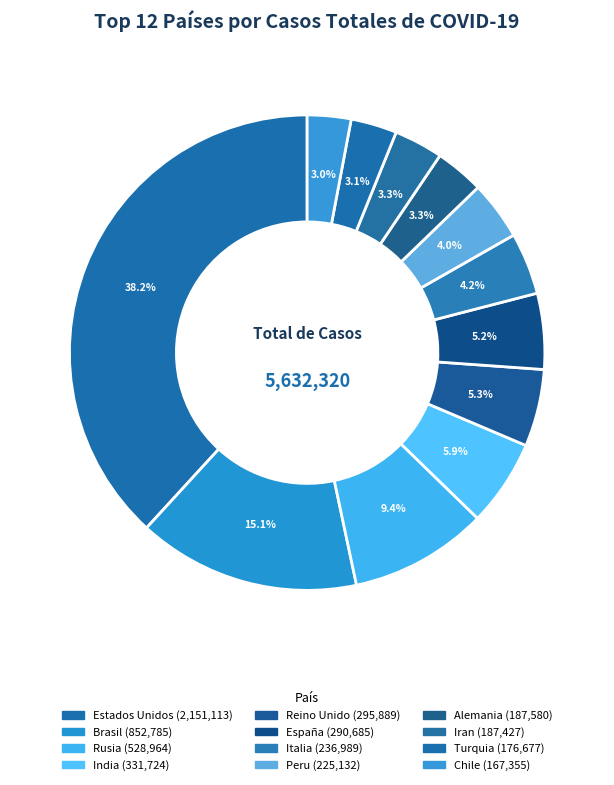

How many segments does this pie chart have?

12